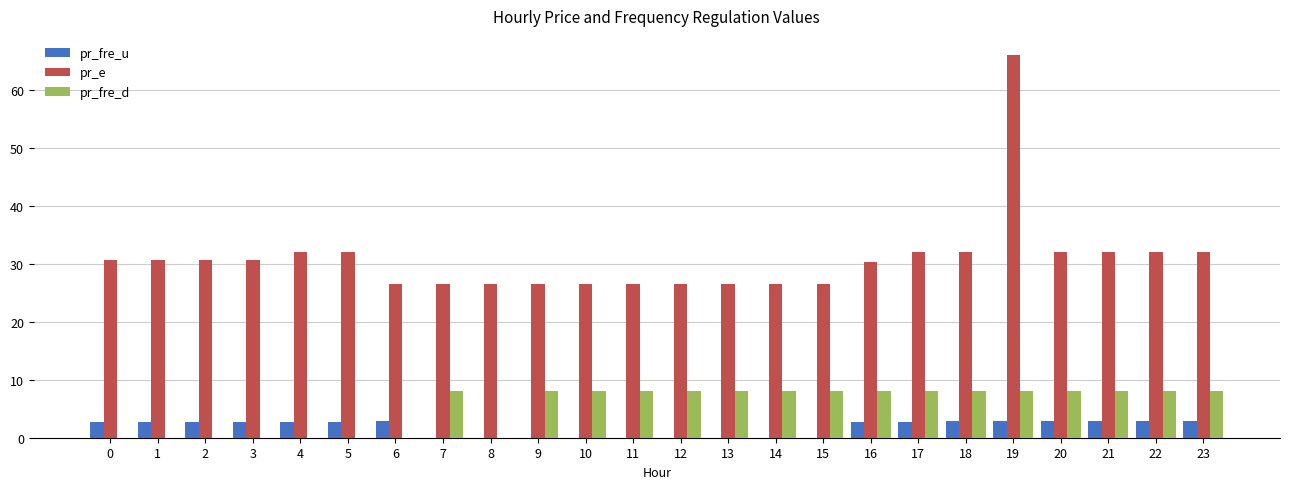

Which series has the largest total across all categories?

pr_e